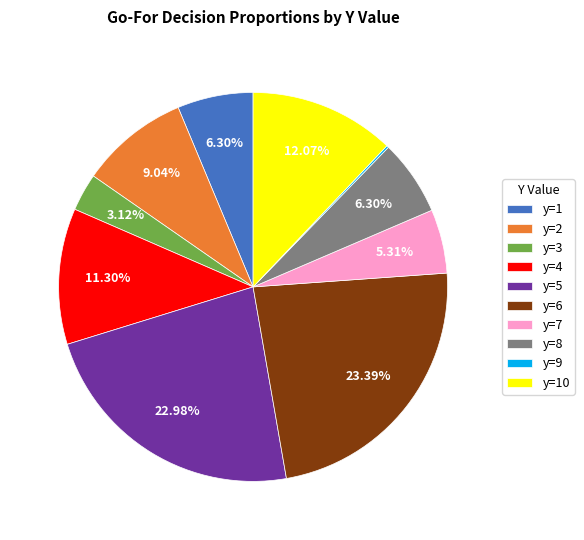

Does any single category account for the majority?

No